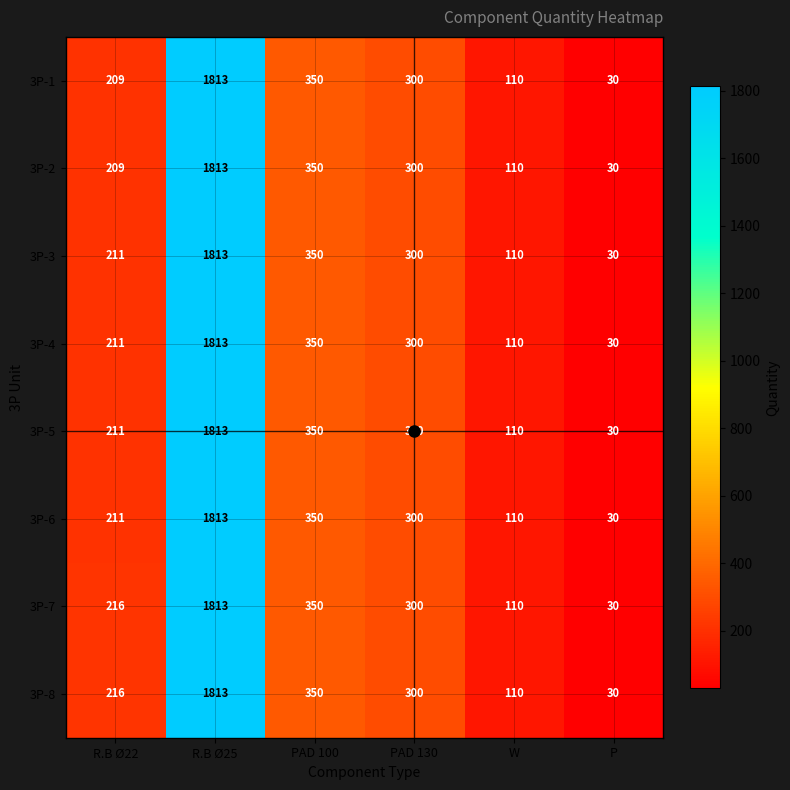

Rank the categories by 3P-5 value from lowest to highest.

P, W, R.B Ø22, PAD 130, PAD 100, R.B Ø25